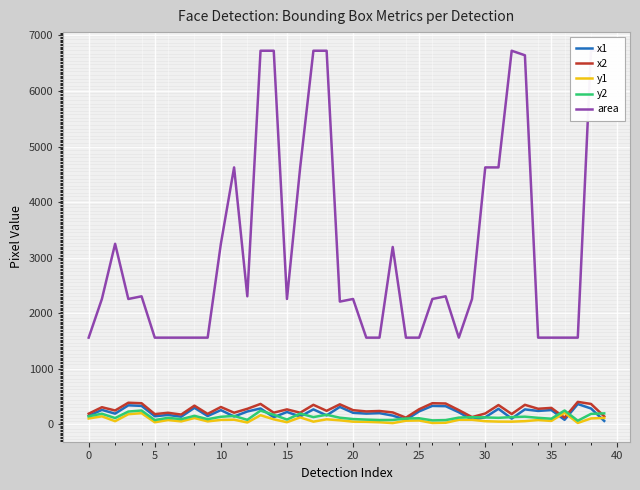

Which series has the largest range (max minus min)?

area